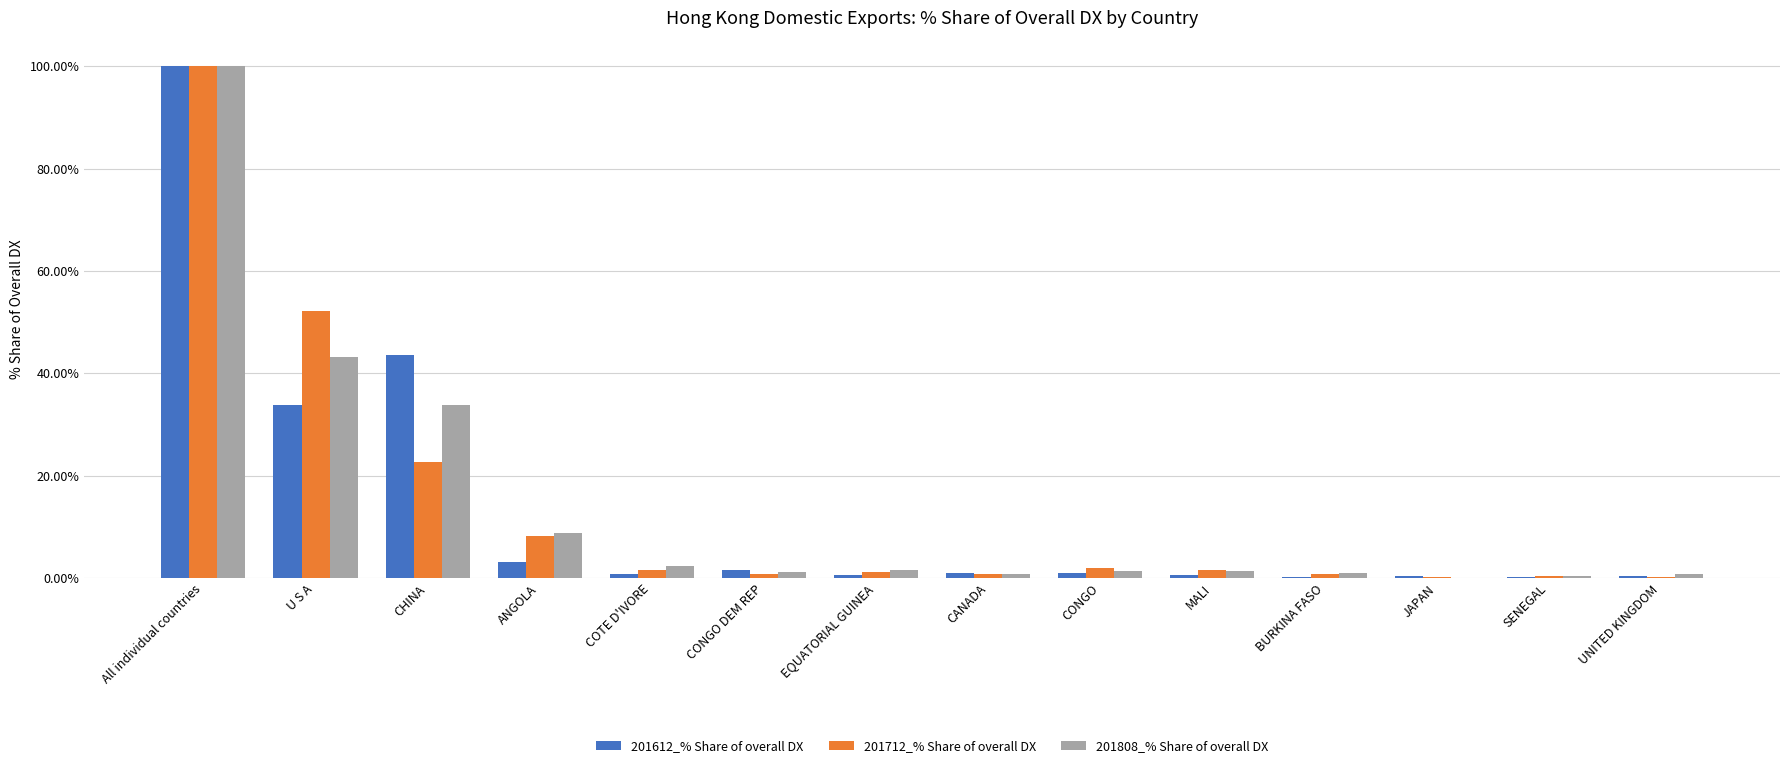

At which category is the sum across all series the highest?

All individual countries